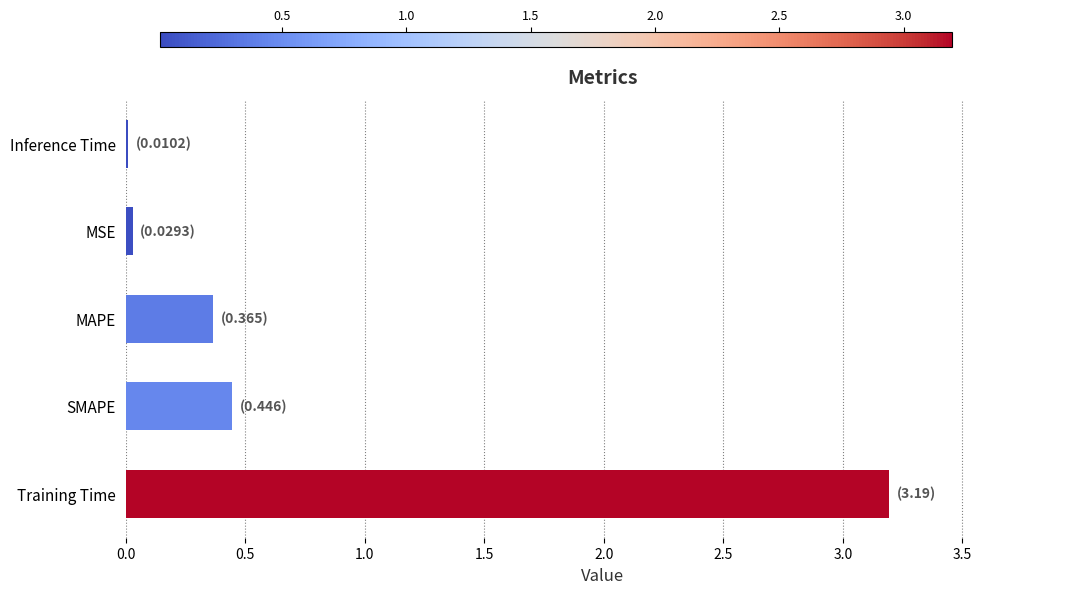

What is the sum of all values?

4.0